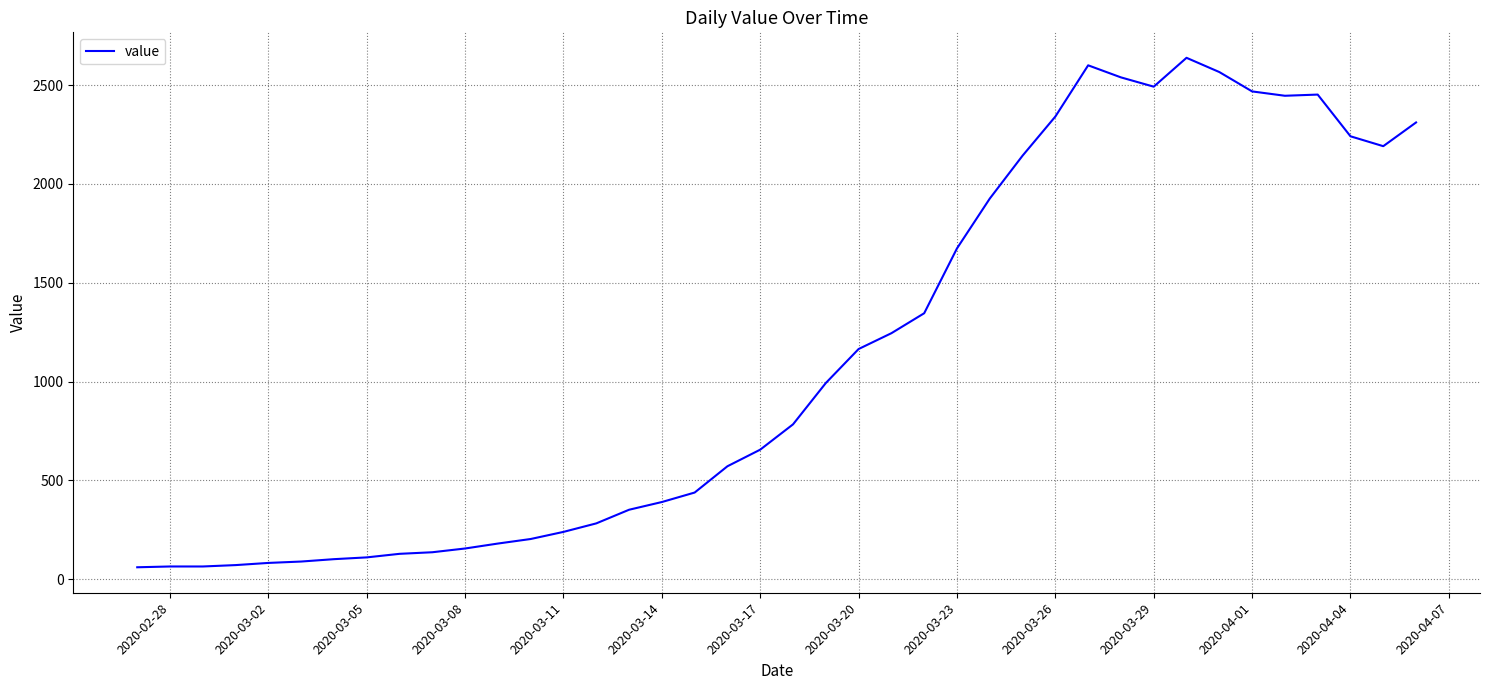

What is the average value?

1124